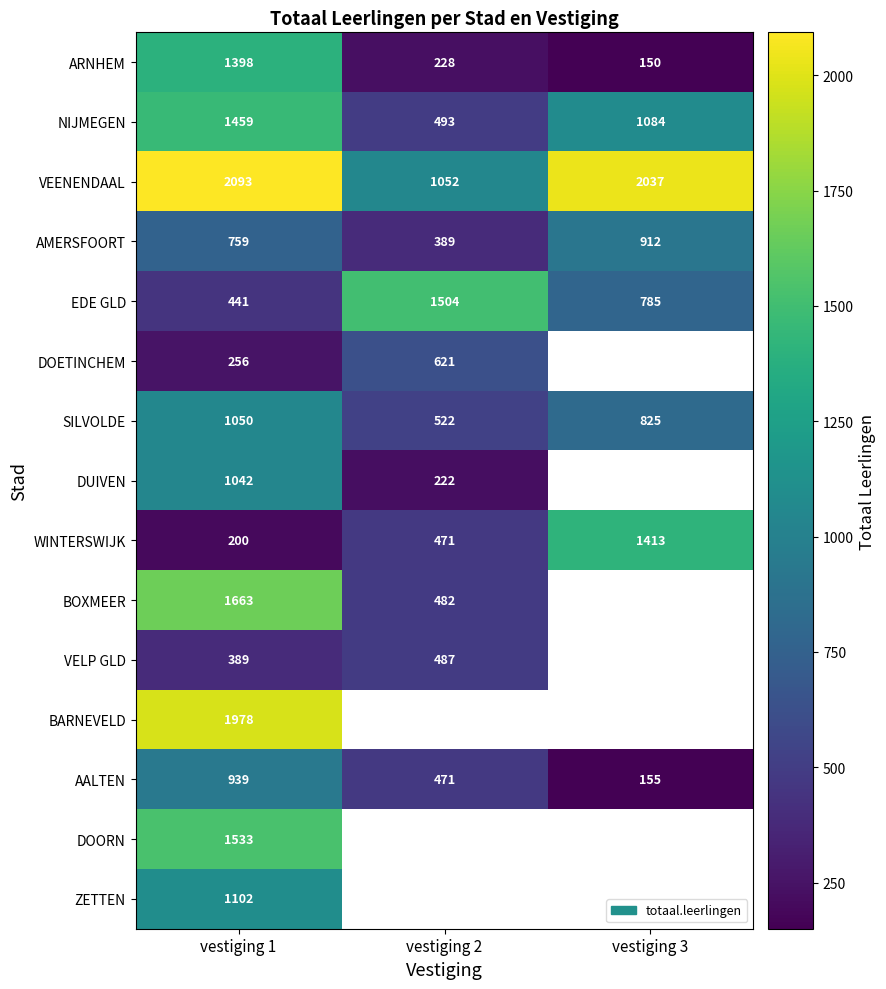

Count the number of data series in this chart.

15